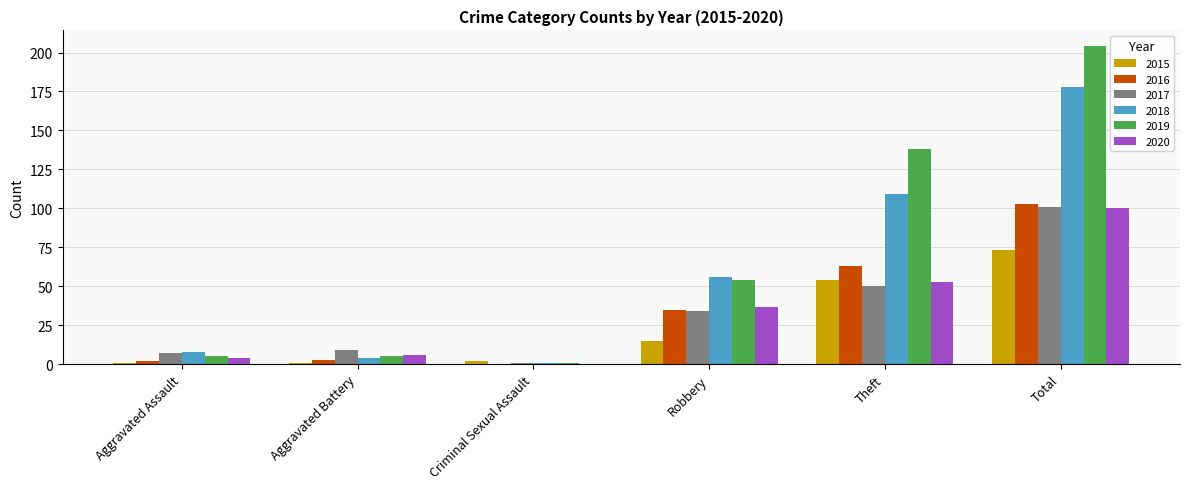

At which label is 2018 closest to 89?

Theft